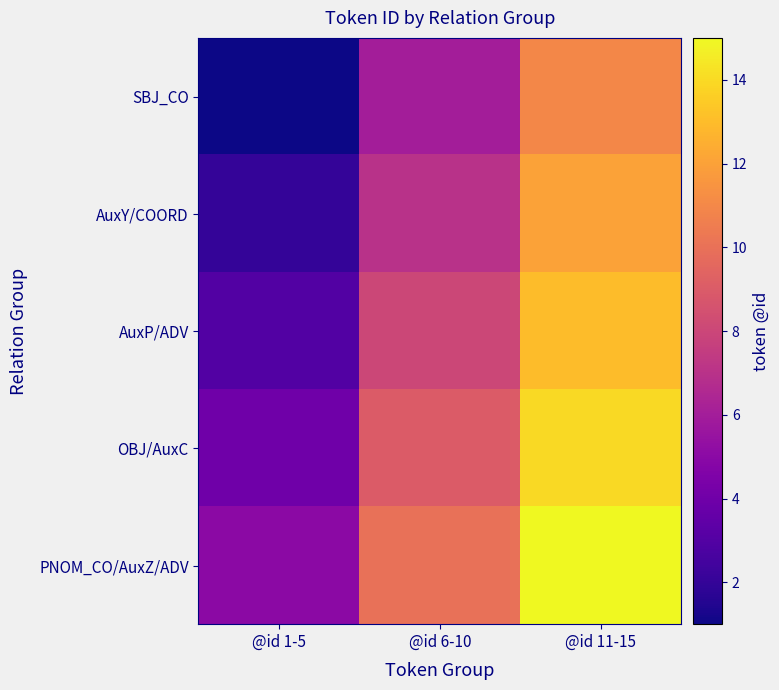

Reading left to right, what are all the values shown in this chart?

SBJ_CO: @id 1-5=1	@id 6-10=6	@id 11-15=11
AuxY/COORD: @id 1-5=2	@id 6-10=7	@id 11-15=12
AuxP/ADV: @id 1-5=3	@id 6-10=8	@id 11-15=13
OBJ/AuxC: @id 1-5=4	@id 6-10=9	@id 11-15=14
PNOM_CO/AuxZ/ADV: @id 1-5=5	@id 6-10=10	@id 11-15=15